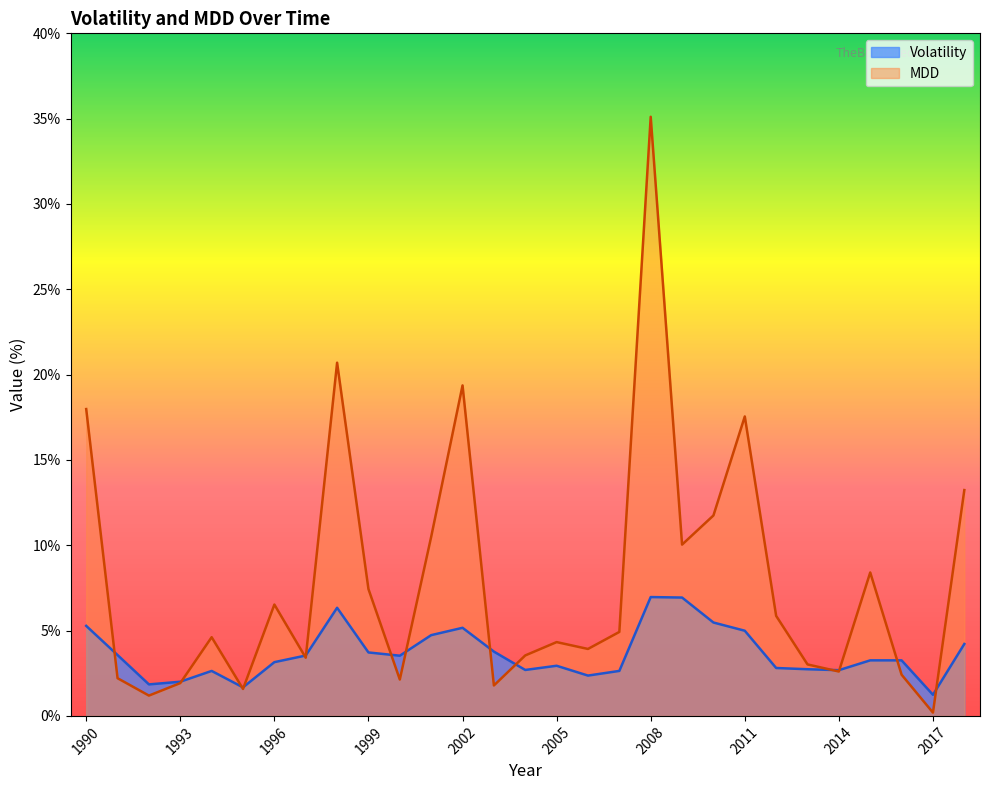

What is the greatest value displayed?

35.1